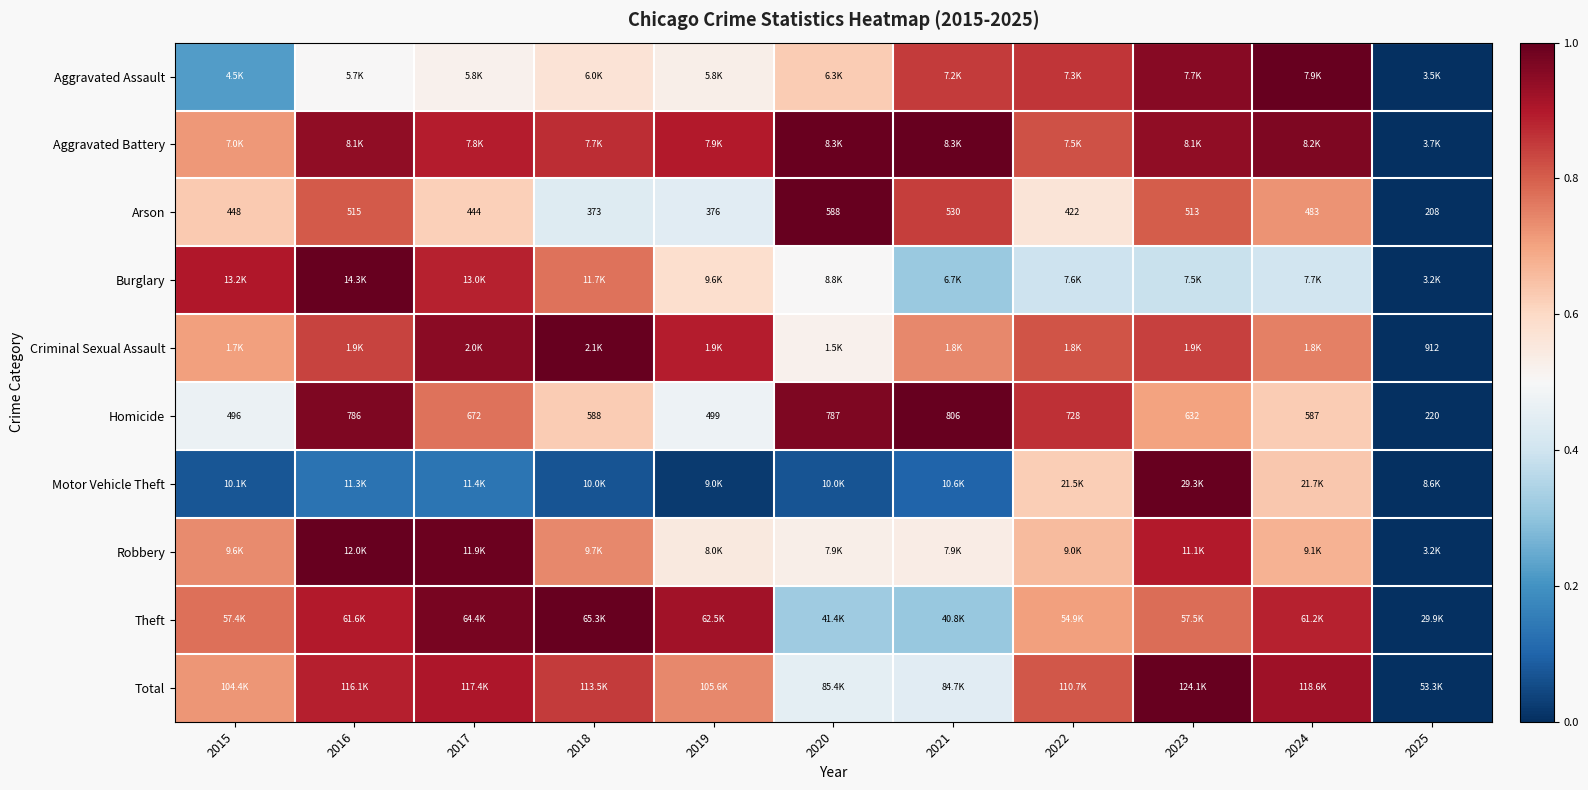

Is the value of Robbery at 2020 greater than the value of Arson at 2019?

Yes